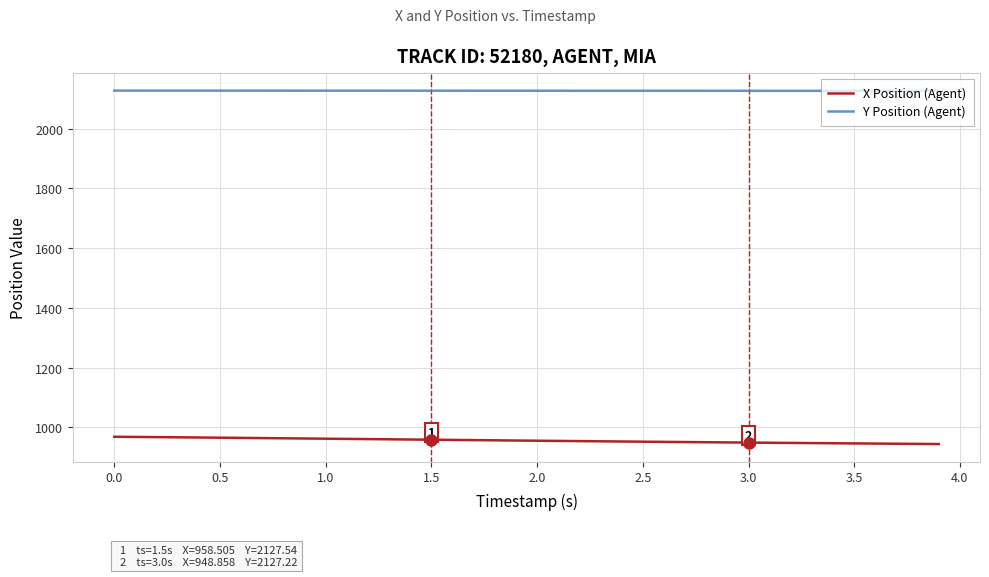

What is the average value of the Y Position (Agent) series?

2127.5